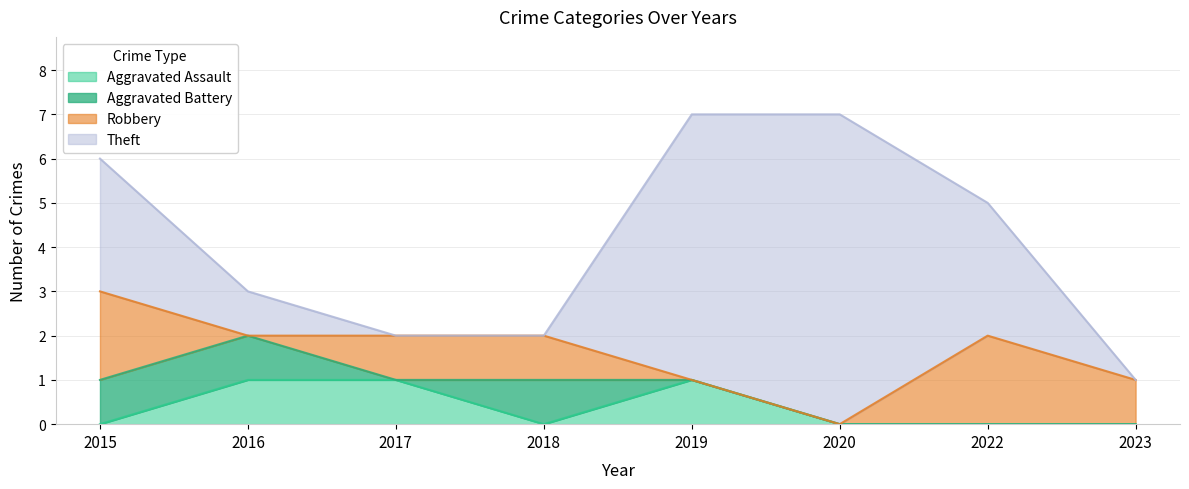

Rank the series at 2020 from highest to lowest value.

Theft, Aggravated Assault, Aggravated Battery, Robbery